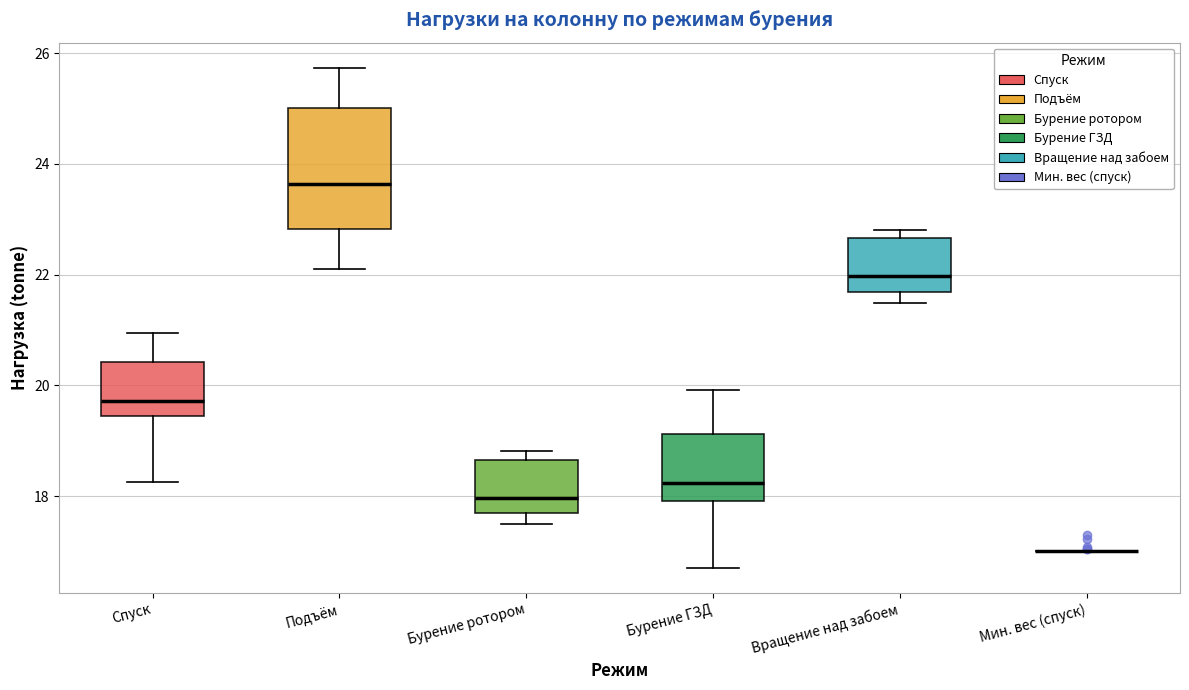

Where is the upper edge of the box for Вращение над забоем on the y-axis? The values are not printed on the chart, so give them approximately, as read against the axis.

22.6